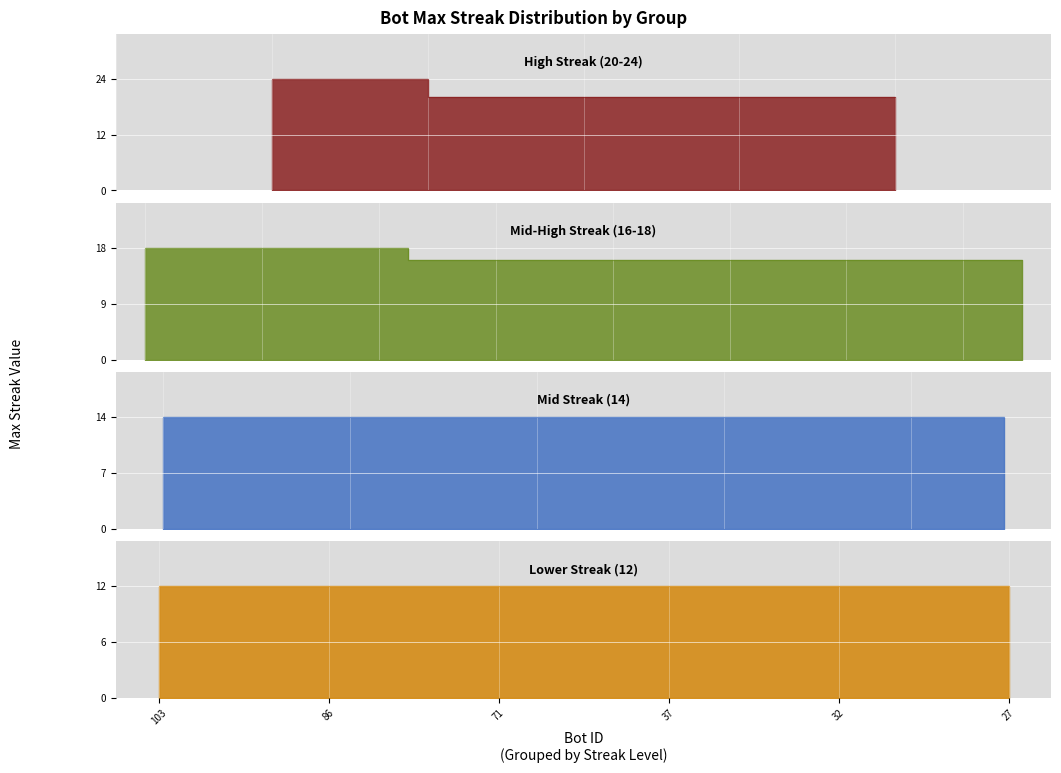

Is it true that the value at 71 is 19?

False